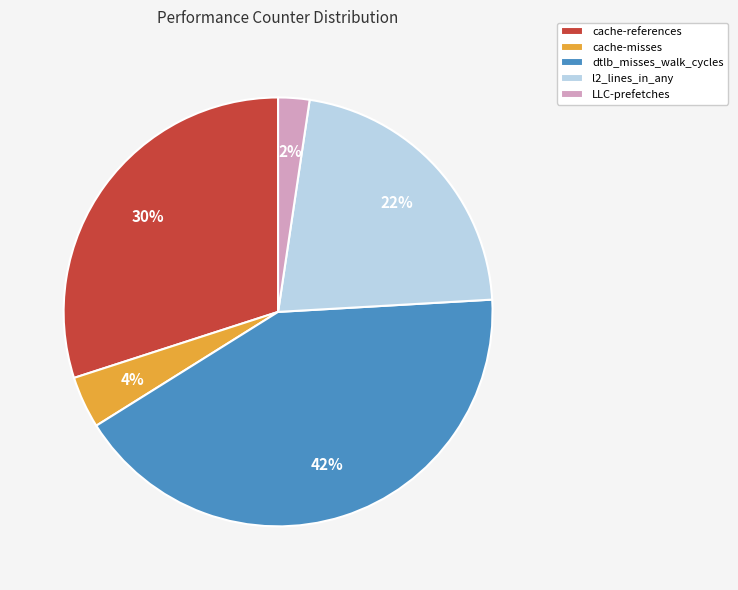

How many slices are in this pie chart?

5